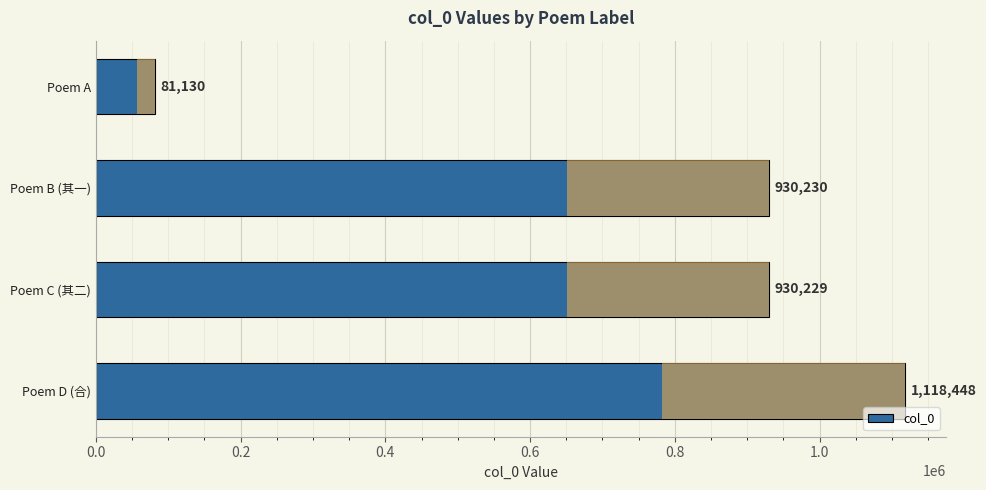

What is the maximum value shown in the chart?

1118448